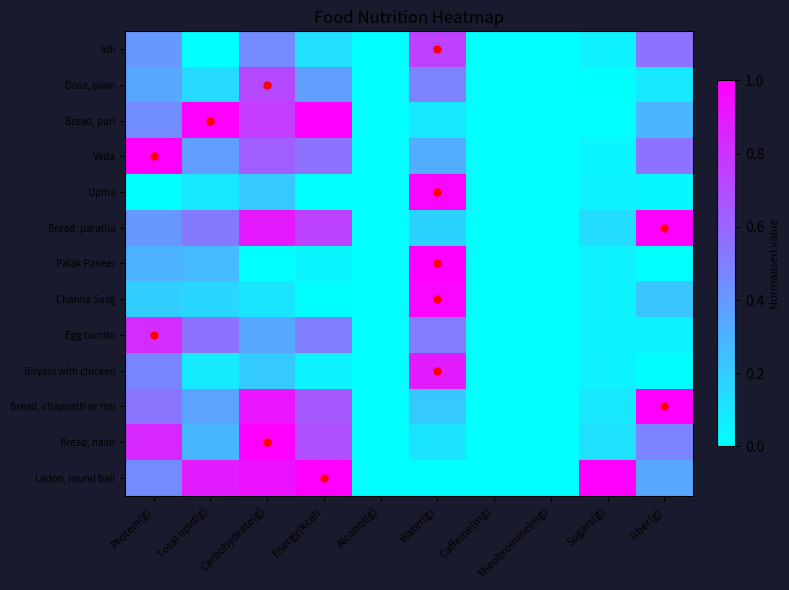

Which has a higher value, Total lipid(g) or Theobromine(mg)?

Total lipid(g)